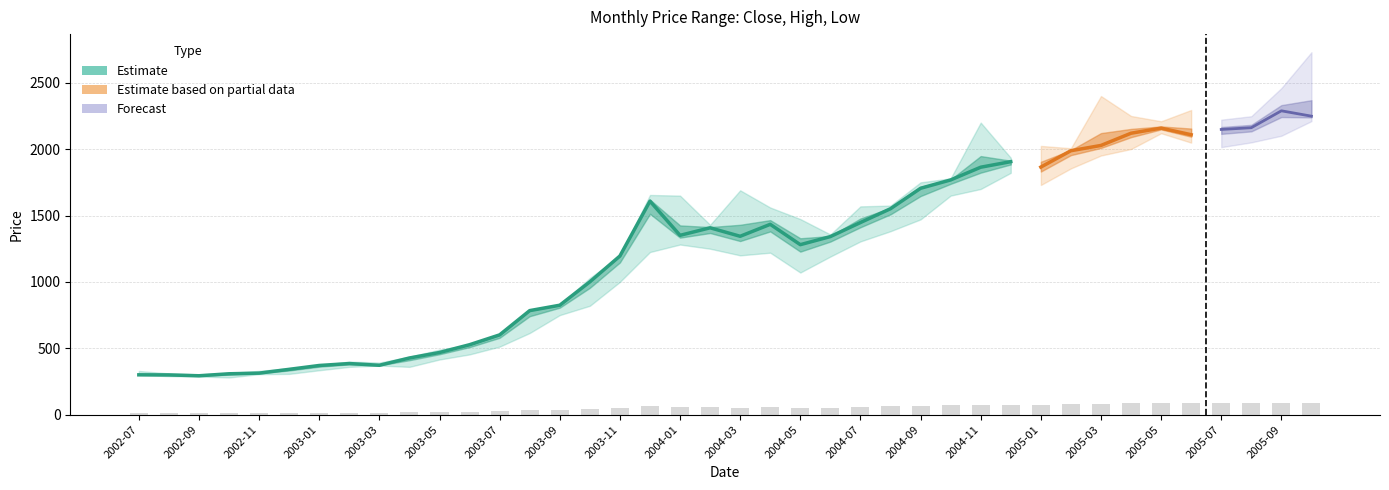

What is the value of the Low bar at the 11th from the left?

415.5